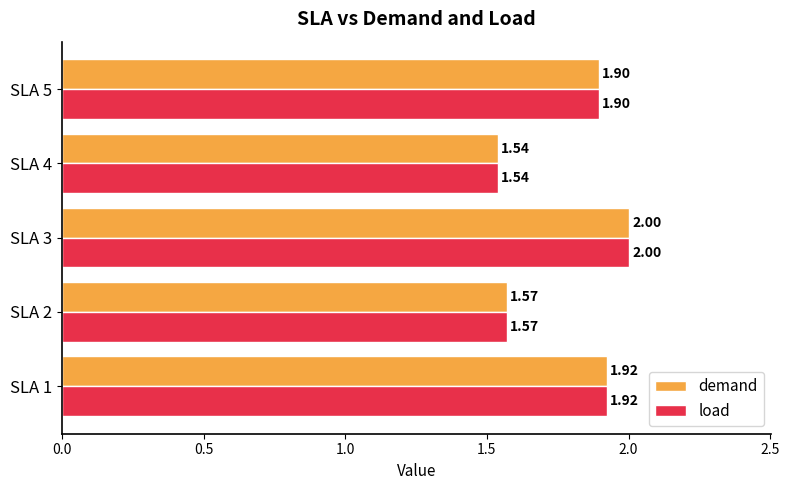

Rank the categories by demand value from highest to lowest.

SLA 3, SLA 1, SLA 5, SLA 2, SLA 4